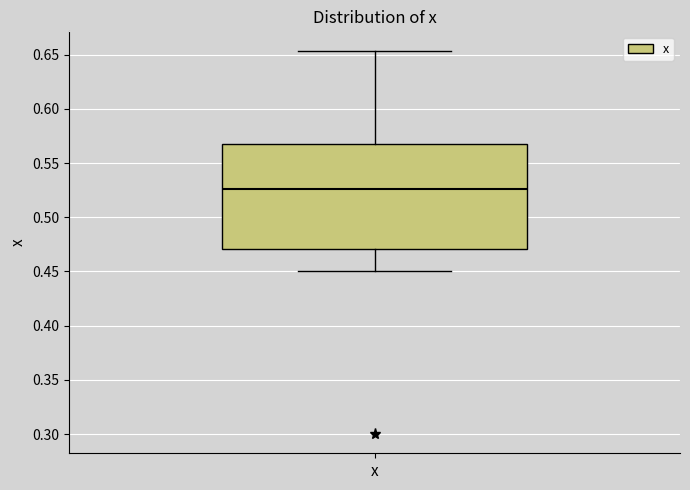

Transcribe this box plot: give where the median line is, the range the box spans, and where the two whiskers end, as read against the y-axis. The values are not printed on the chart, so give them approximately, as read against the axis.

median 0.525, box 0.470 to 0.565, whiskers 0.450 to 0.655